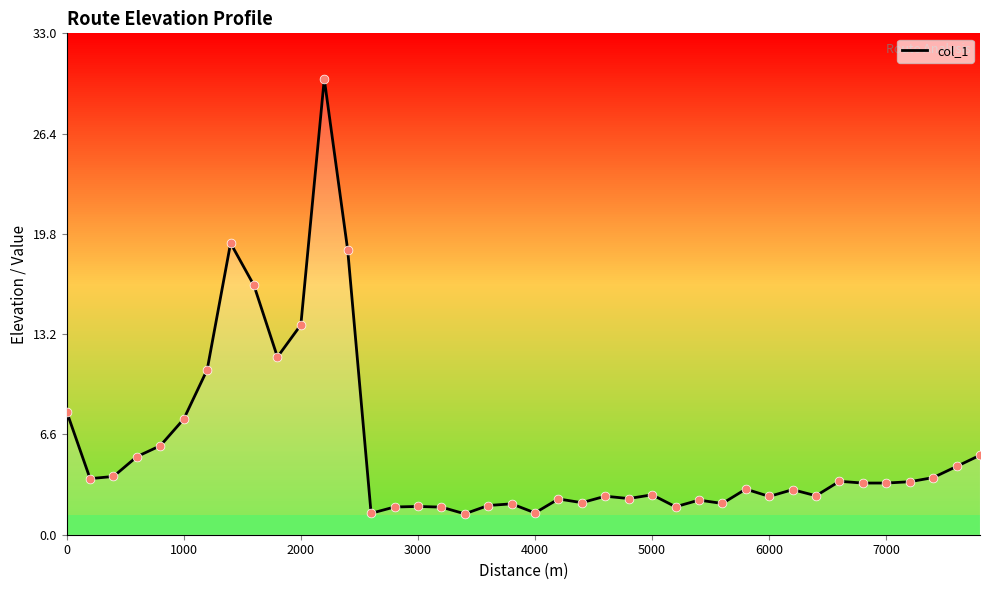

What is the change in value from 3200 to 5800?

+1.2